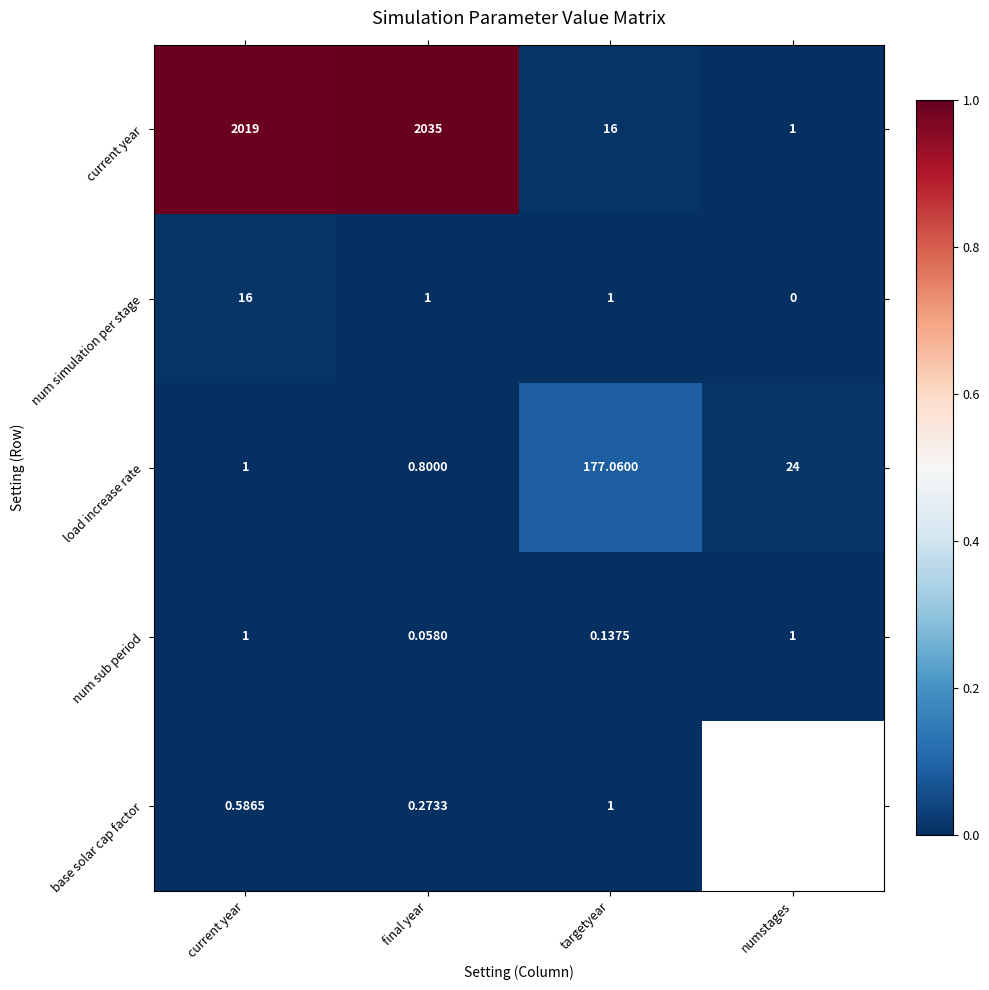

Is it true that current year equals 0.2 at current year?

False